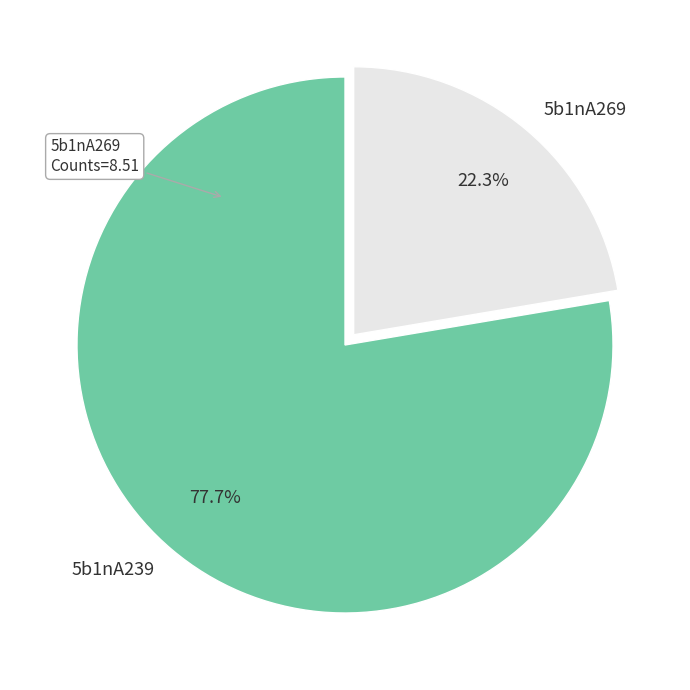

To the nearest percent, what portion does 5b1nA239 represent?

78%